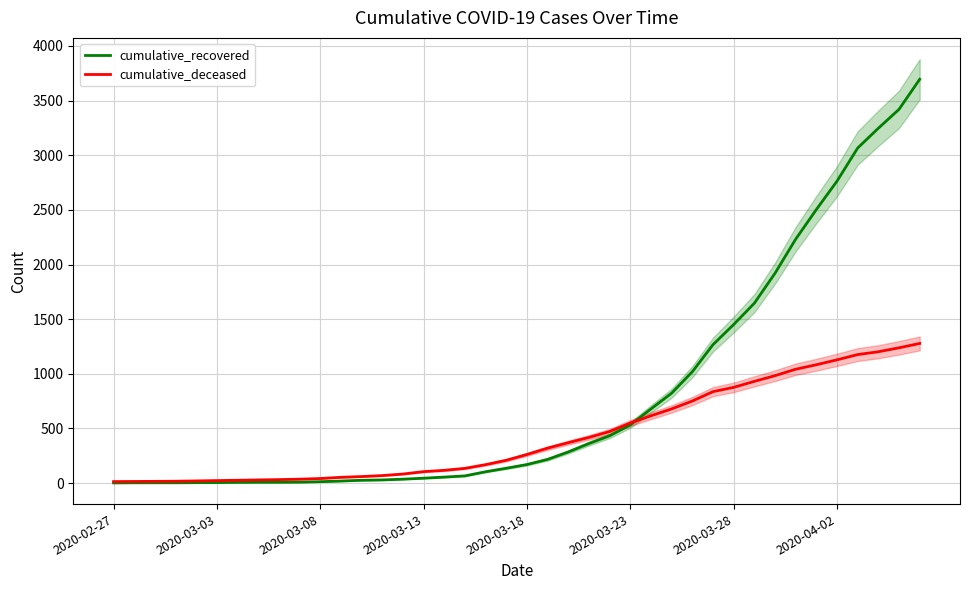

Reading left to right, what are all the values shown in this chart?

cumulative_recovered: 2	3	3	3	4	5	7	8	8	9	13	19	26	29	36	45	55	66	104	136	170	217	285	362	433	533	679	823	1019	1267	1451	1646	1920	2232	2503	2763	3066	3247	3420	3695
cumulative_deceased: 14	15	16	17	20	23	26	29	32	36	42	53	60	69	83	105	117	135	169	209	262	320	370	418	472	550	616	679	751	837	876	931	983	1042	1083	1128	1176	1202	1238	1278